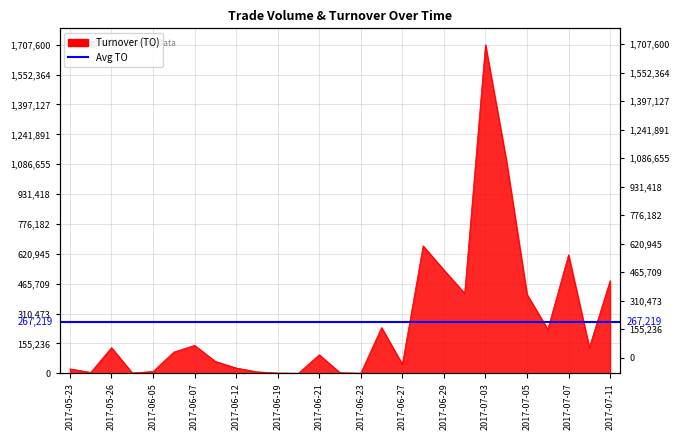

At which category does the chart reach its minimum across all series?

2017-06-20